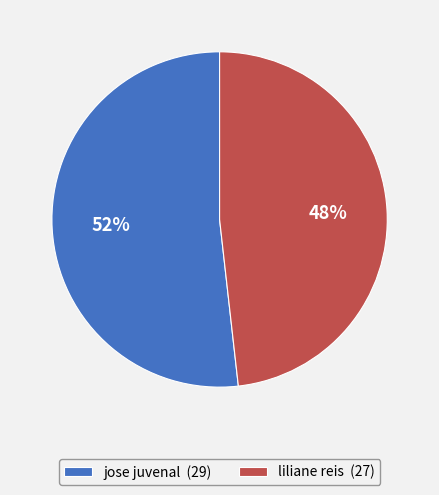

To the nearest percent, what is the average slice percentage?

50%